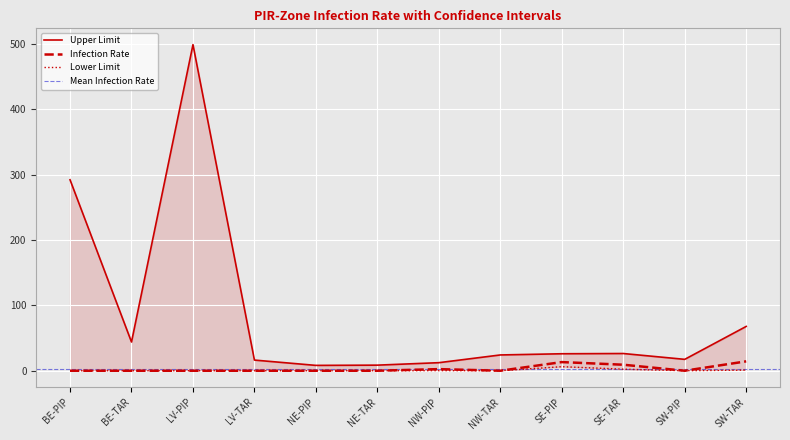

Reading left to right, transcribe all the data shown in this chart.

Infection Rate: BE-PIP=0.0	BE-TAR=0.0	LV-PIP=0.0	LV-TAR=0.0	NE-PIP=0.0	NE-TAR=0.0	NW-PIP=2.5	NW-TAR=0.0	SE-PIP=13.2	SE-TAR=9.2	SW-PIP=0.0	SW-TAR=14.4
Lower Limit: BE-PIP=0.0	BE-TAR=0.0	LV-PIP=0.0	LV-TAR=0.0	NE-PIP=0.0	NE-TAR=0.0	NW-PIP=0.1	NW-TAR=0.0	SE-PIP=6.2	SE-TAR=2.4	SW-PIP=0.0	SW-TAR=1.0
Upper Limit: BE-PIP=292.3	BE-TAR=44.0	LV-PIP=499.1	LV-TAR=16.3	NE-PIP=8.2	NE-TAR=8.6	NW-PIP=12.3	NW-TAR=24.2	SE-PIP=26.0	SE-TAR=26.4	SW-PIP=17.4	SW-TAR=67.8